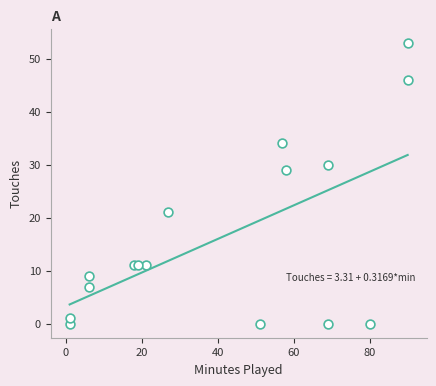

What Y value in the scatter plot is closest to 26?

29